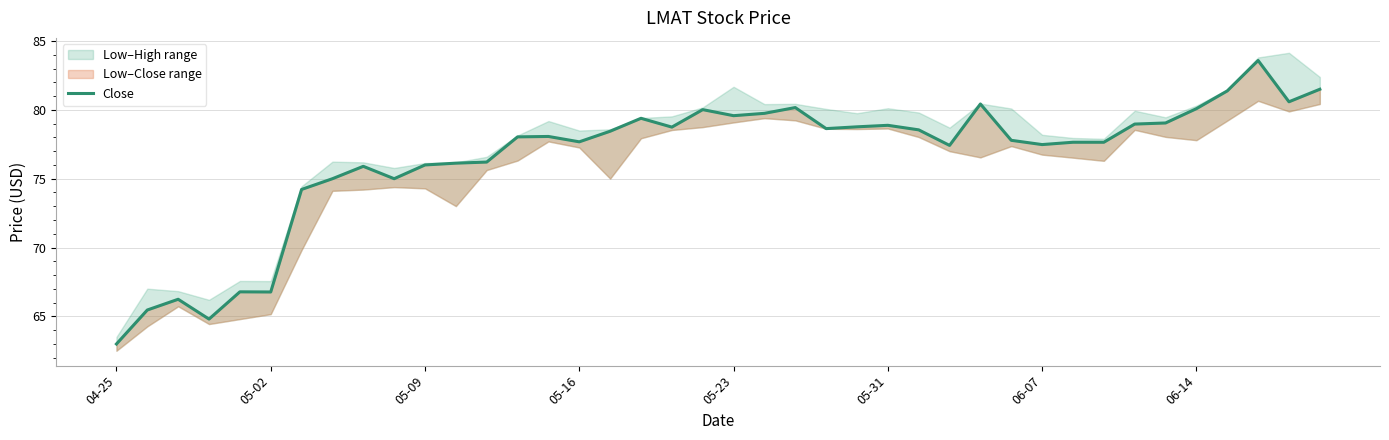

Does the chart have visible grid lines?

Yes